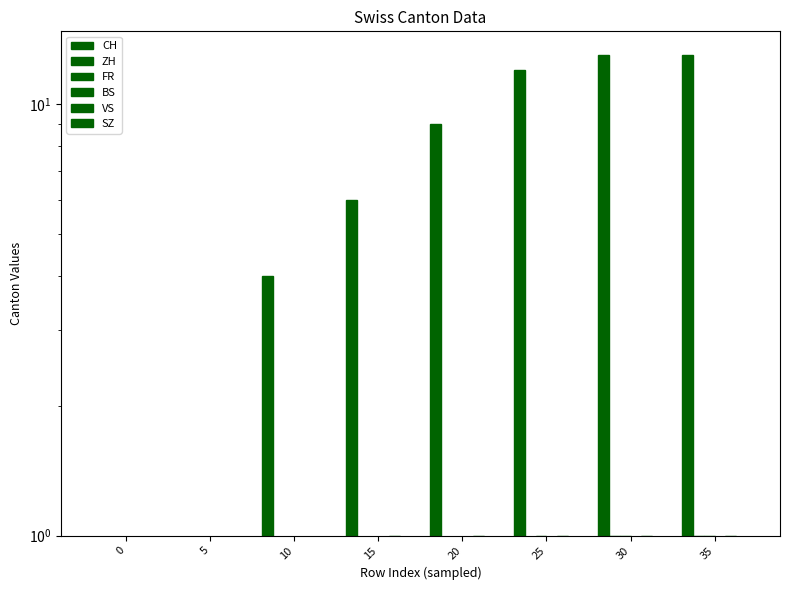

At which label does ZH reach its peak?

30